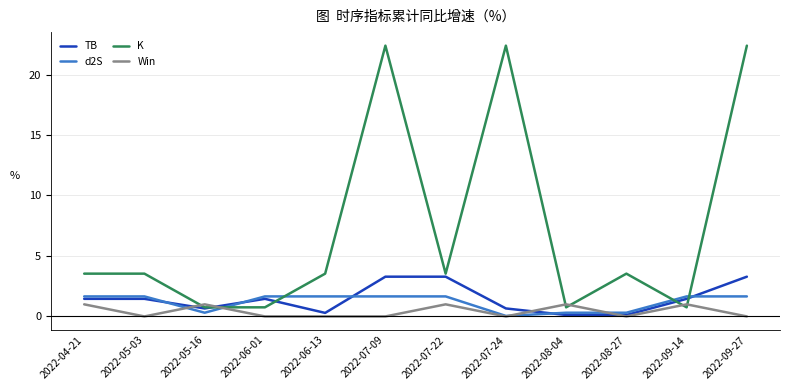

Which series has the widest spread of values?

K